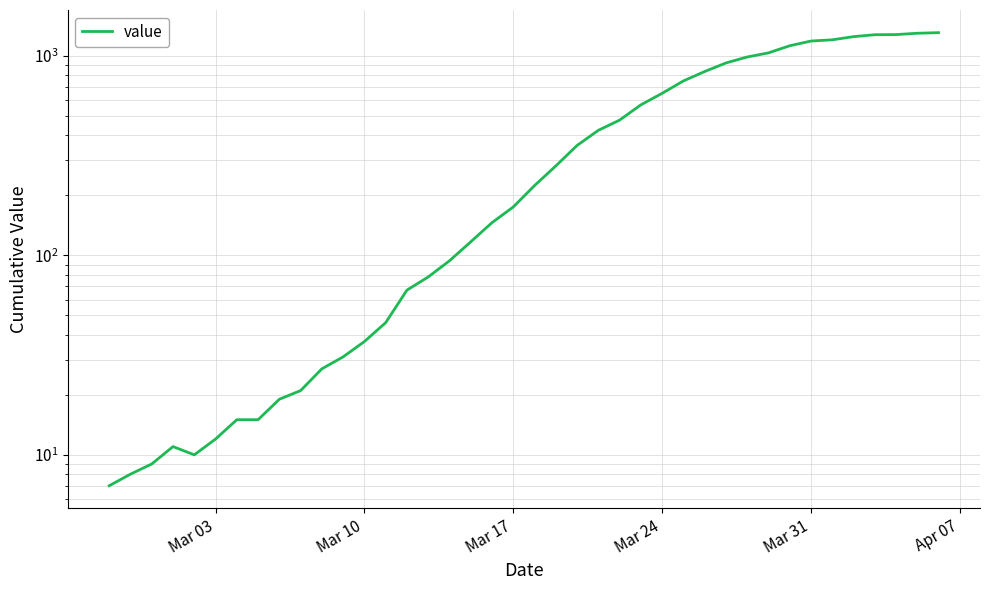

What is the average value?

460